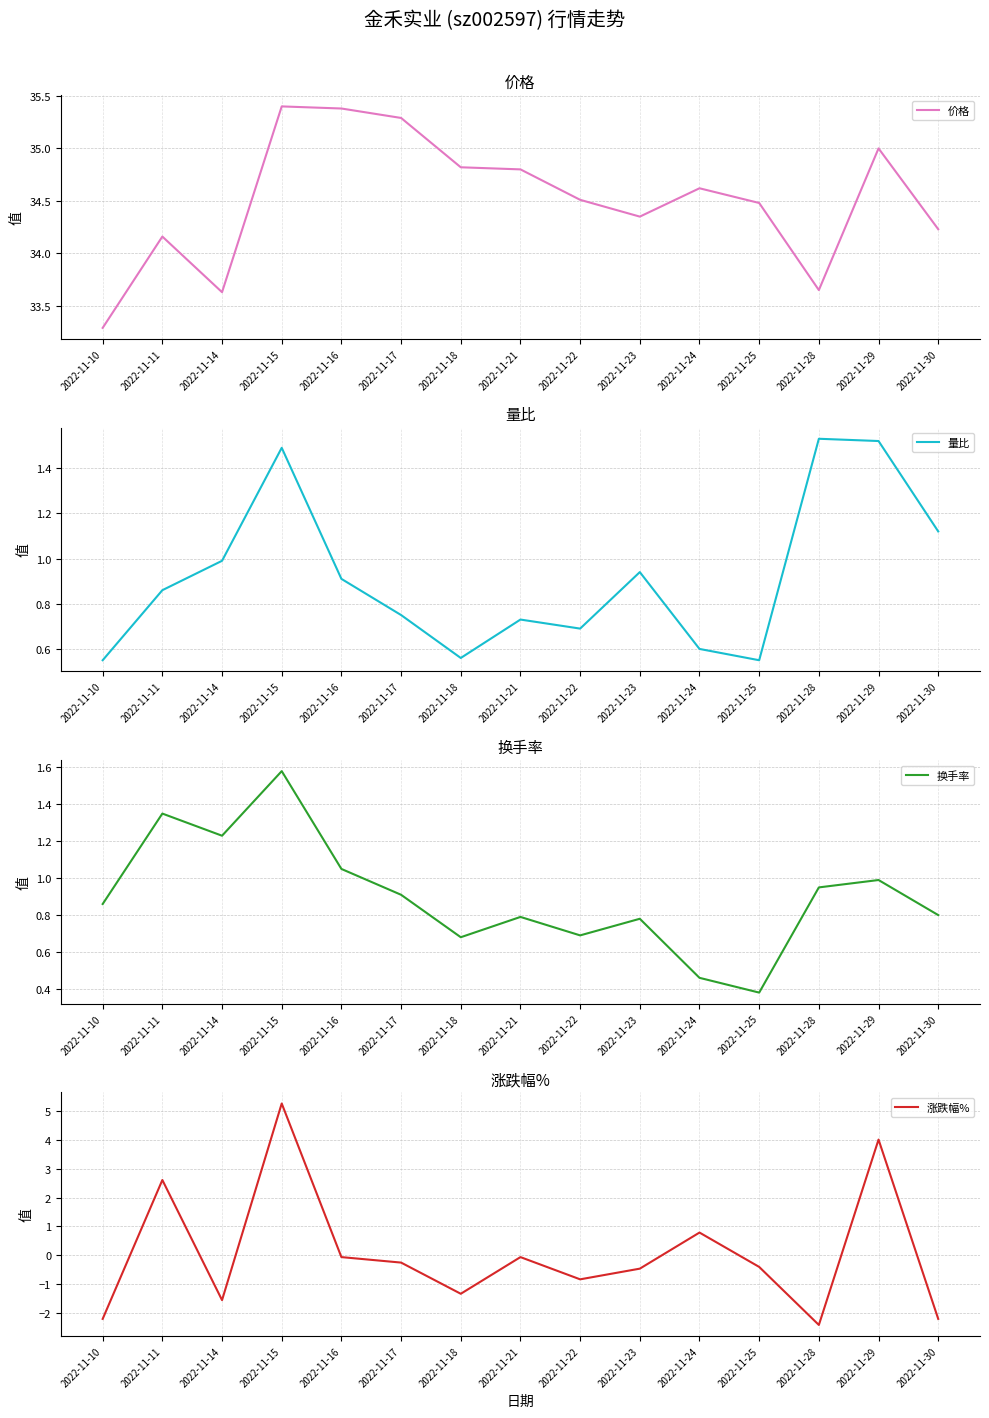

How many distinct data groups are displayed?

4